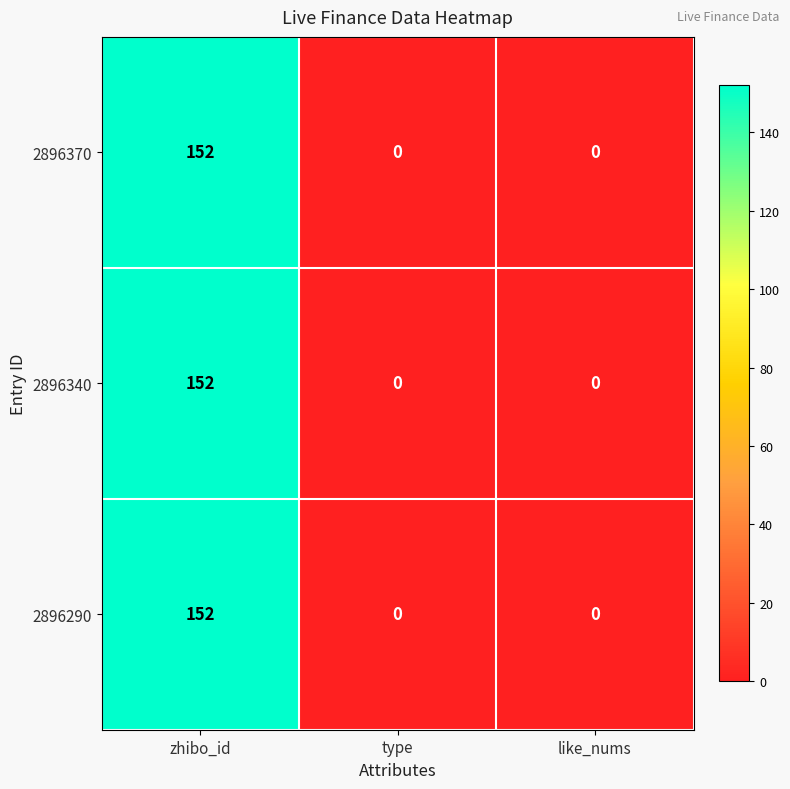

Reading left to right, what are all the values shown in this chart?

2896370: 152	0	0
2896340: 152	0	0
2896290: 152	0	0